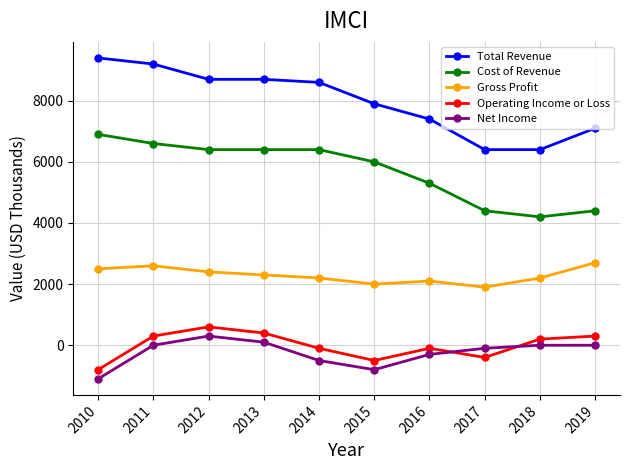

How many lines are shown in the chart?

5